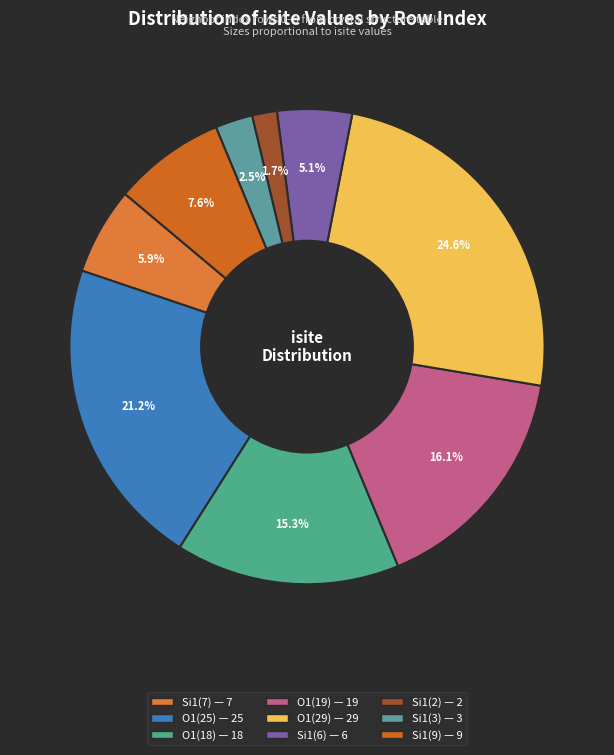

How many segments does this pie chart have?

9